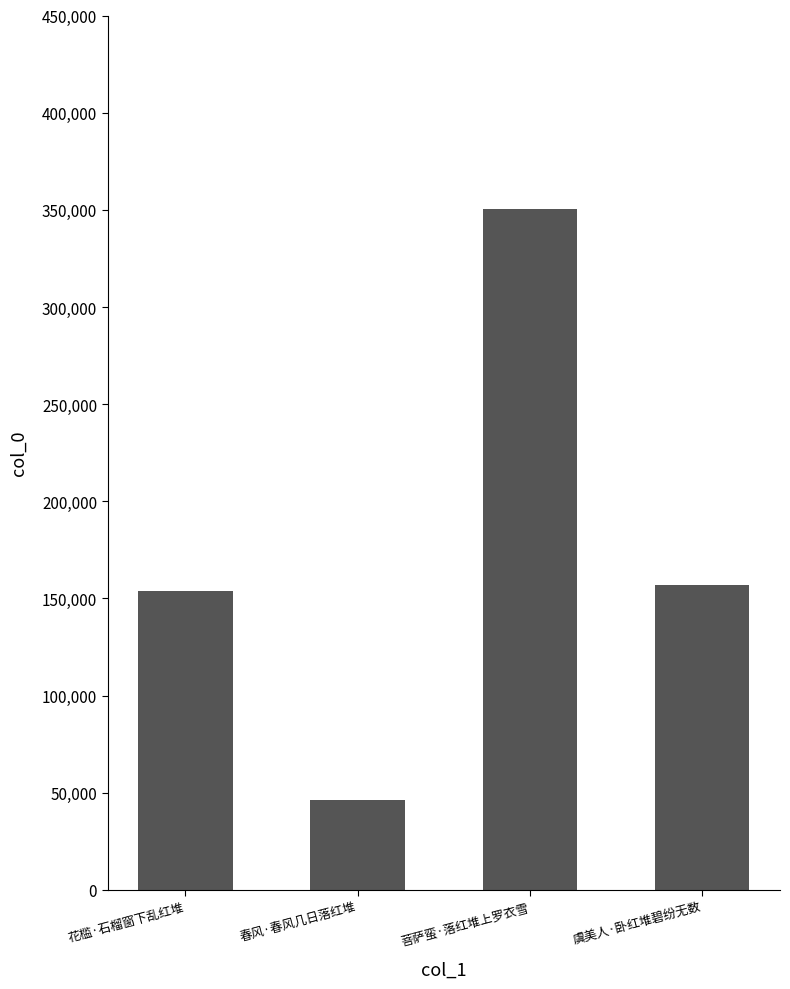

Approximately how many times larger is the value at 春风·春风几日落红堆 compared to 菩萨蛮·落红堆上罗衣雪?

0.1